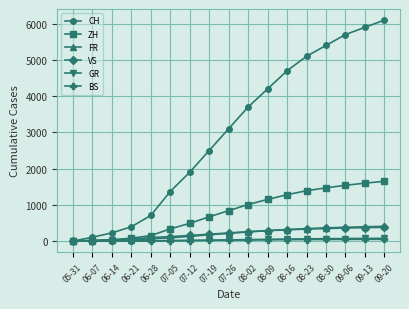

True or false: CH has more than 0 interior local peaks.

False